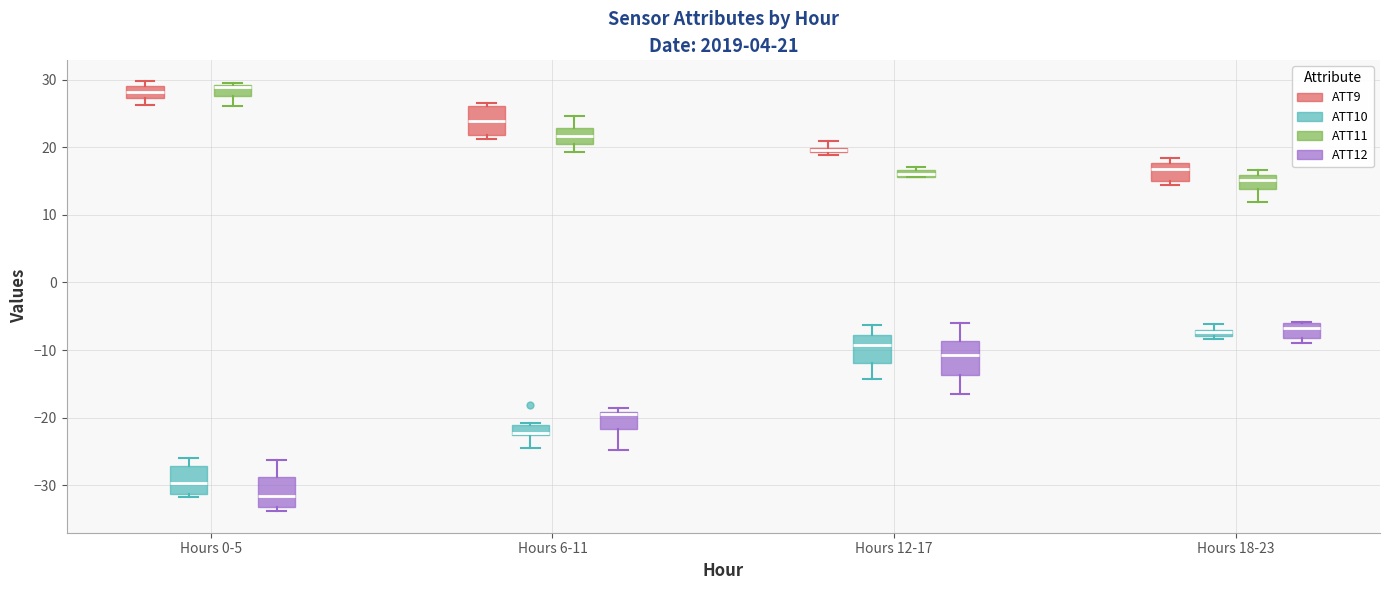

Which box has the lowest median line?

Hours 0-5 (ATT12)